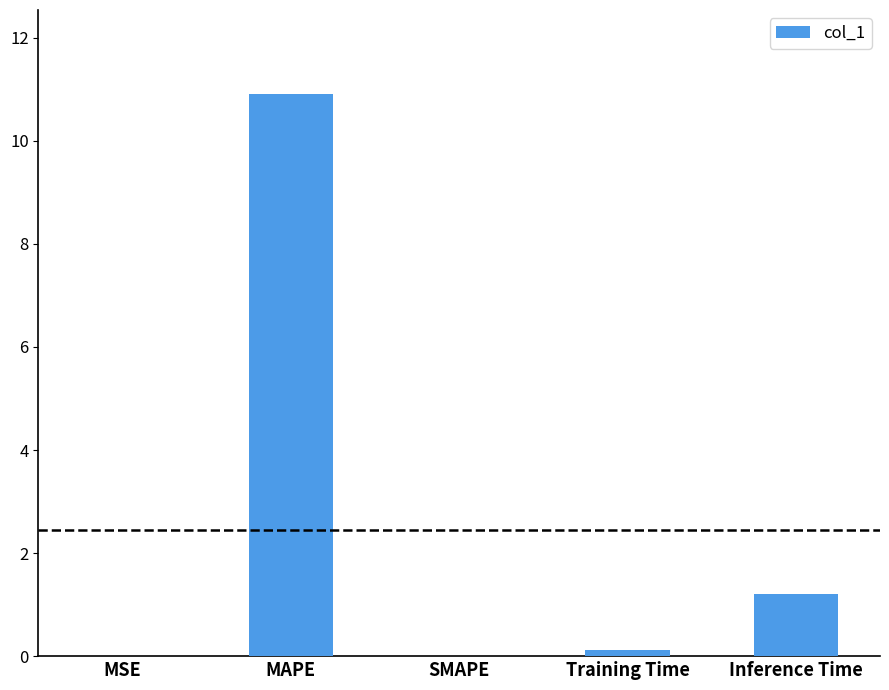

The chart shows a value of 5.9 at SMAPE. True or false?

False